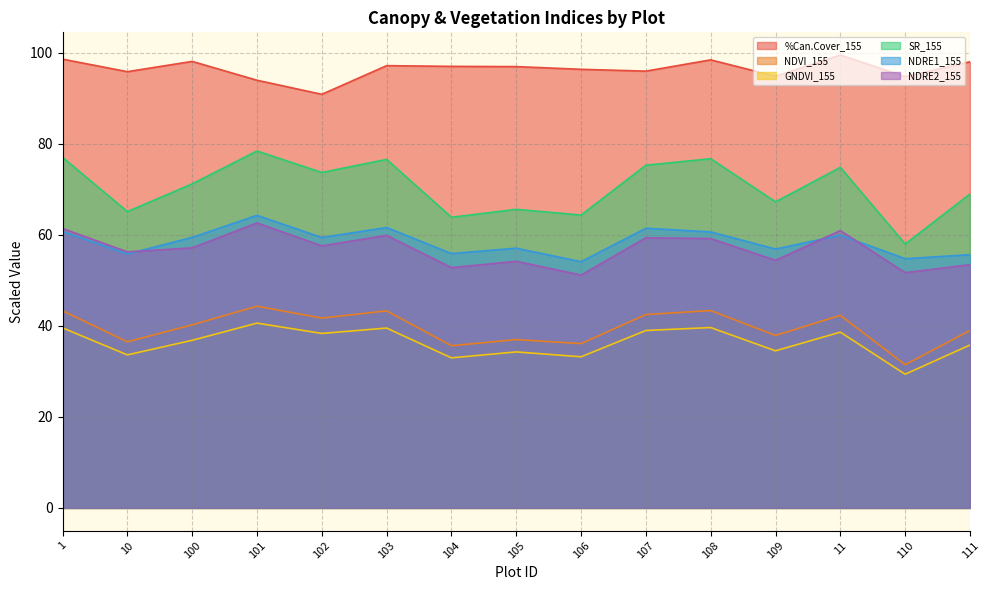

Where is NDRE1_155 nearest to the value 59?

102